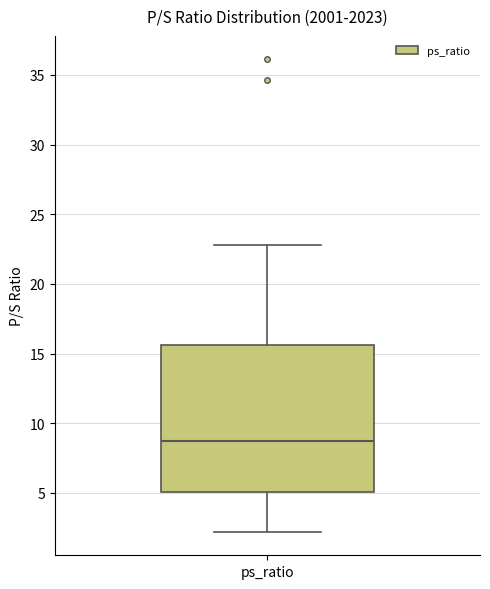

Where is the lower edge of the box for ps_ratio on the y-axis? The values are not printed on the chart, so give them approximately, as read against the axis.

5.0